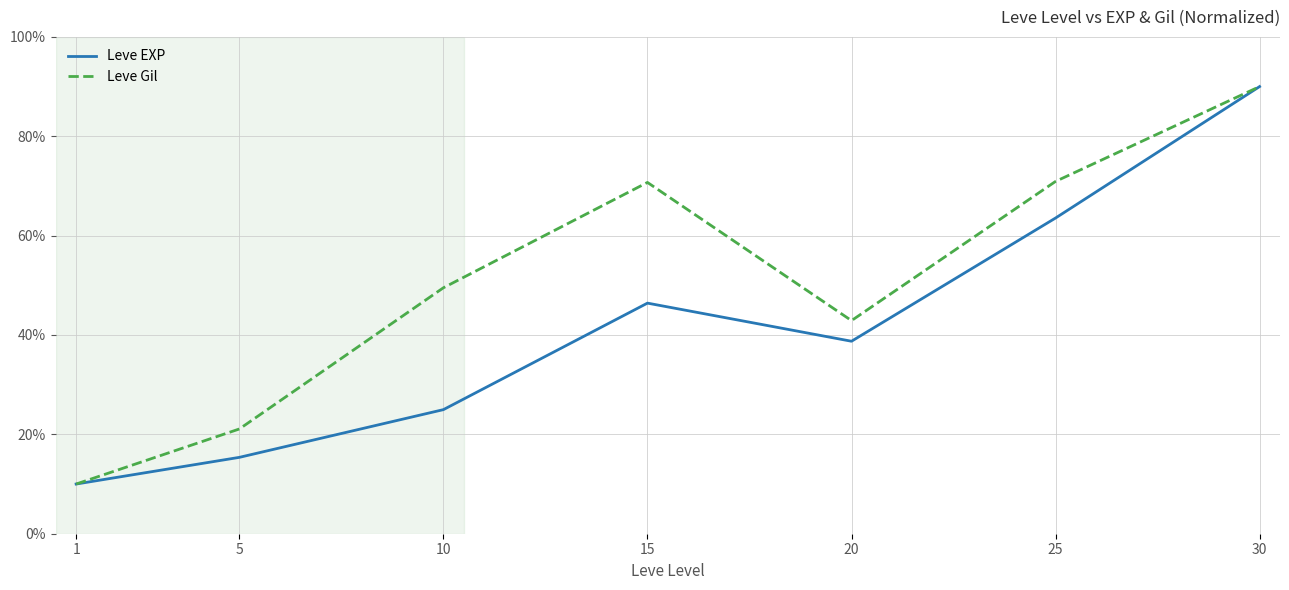

At which category does Leve Gil reach its first local valley?

20